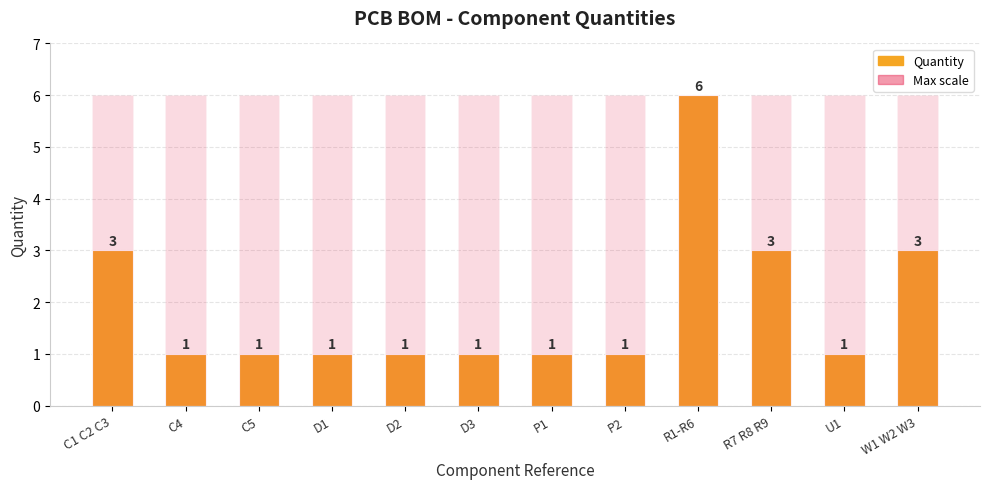

The Max scale series shows 6 at P1. True or false?

True